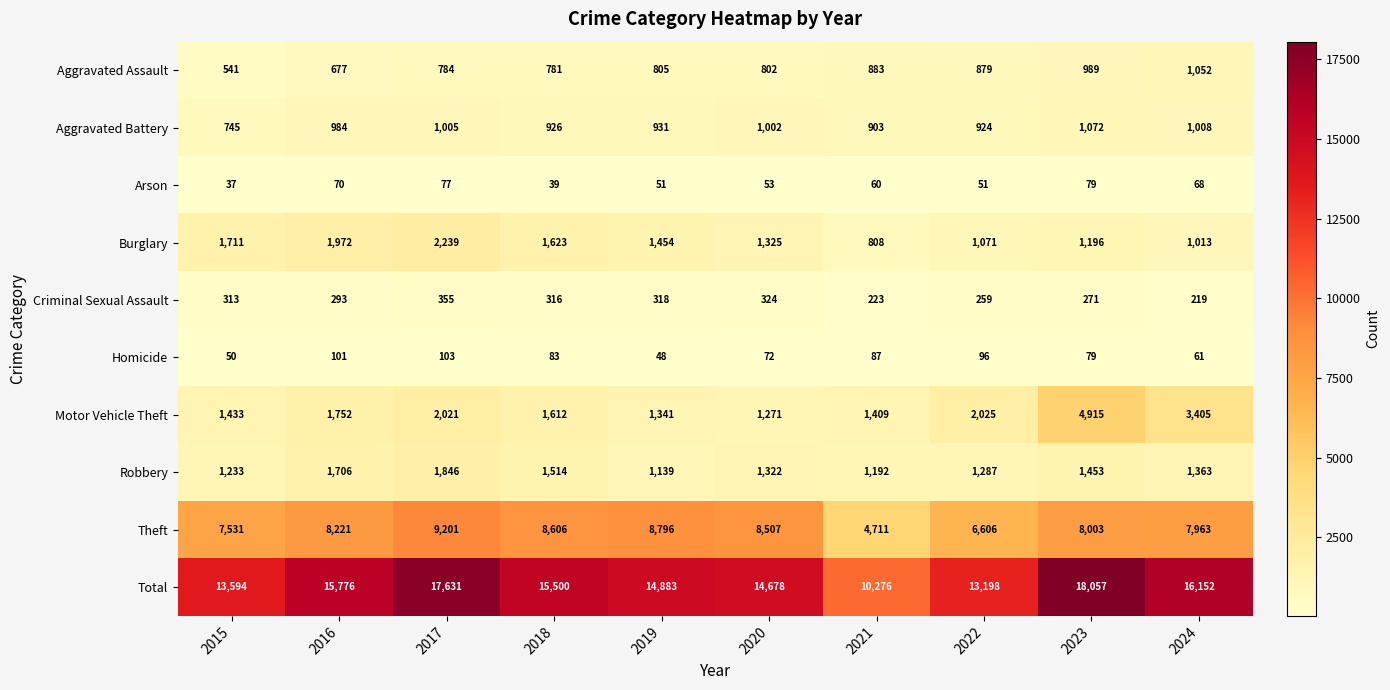

At which label does Robbery first exceed 1363?

2016